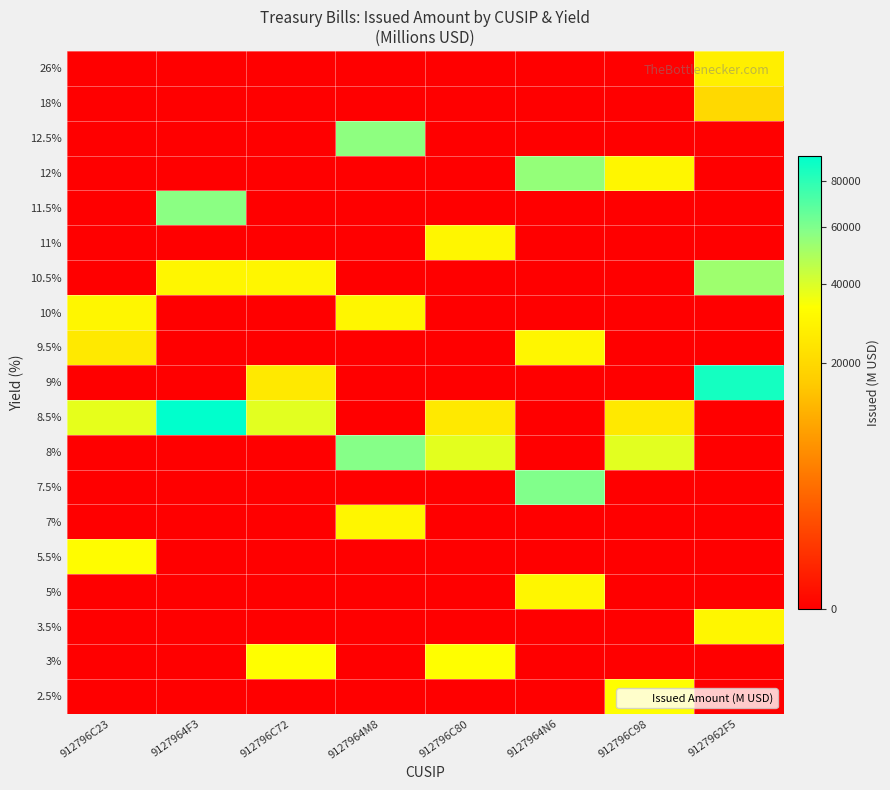

What is the difference between the highest and lowest values at 9127964N6?

59526